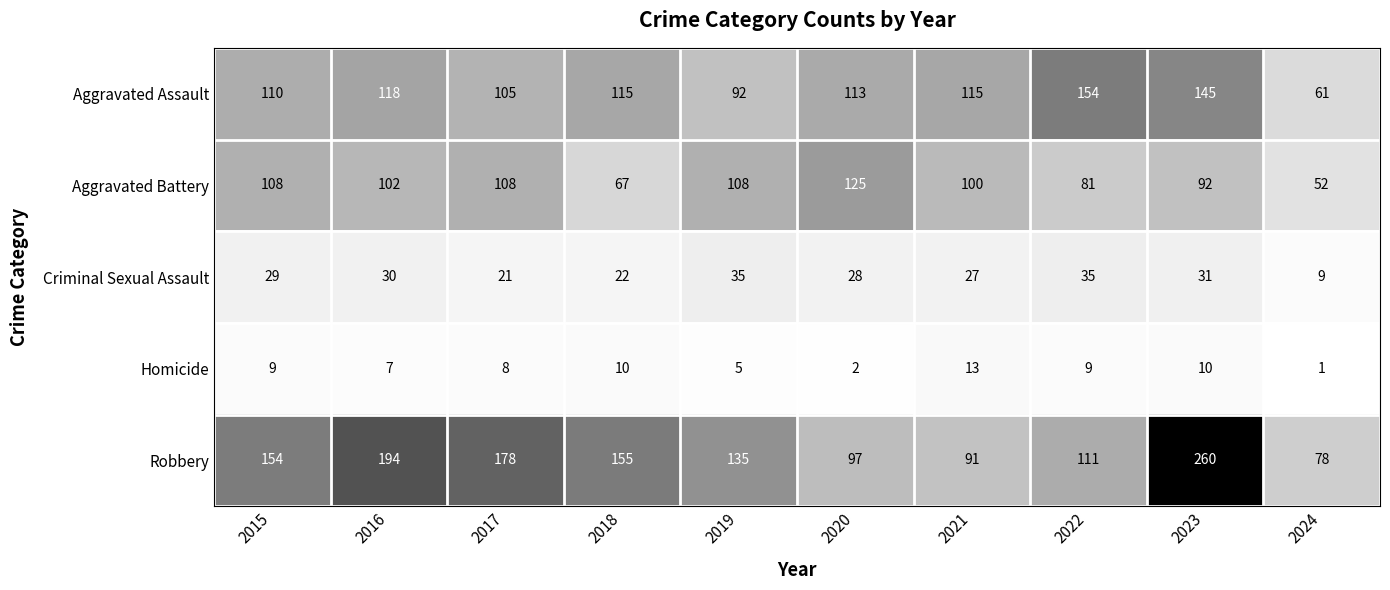

Rank the series by their maximum value, from lowest to highest.

Homicide, Criminal Sexual Assault, Aggravated Battery, Aggravated Assault, Robbery